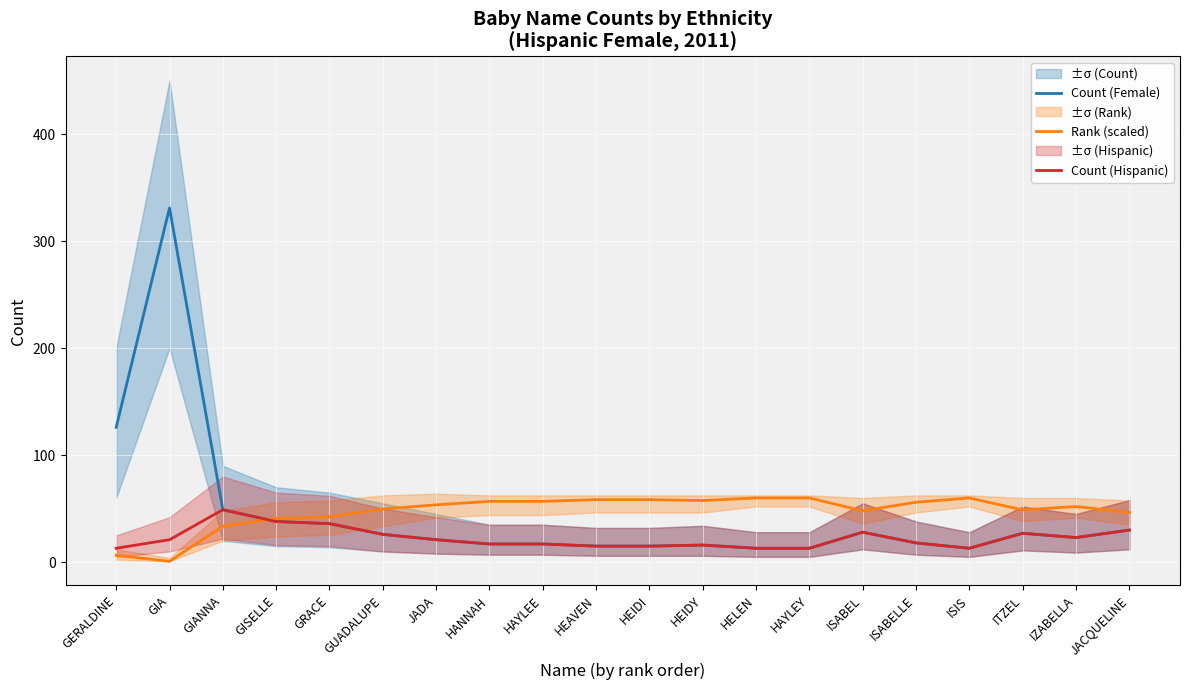

The value of Rank (scaled) at HANNAH is 92.9. True or false?

False